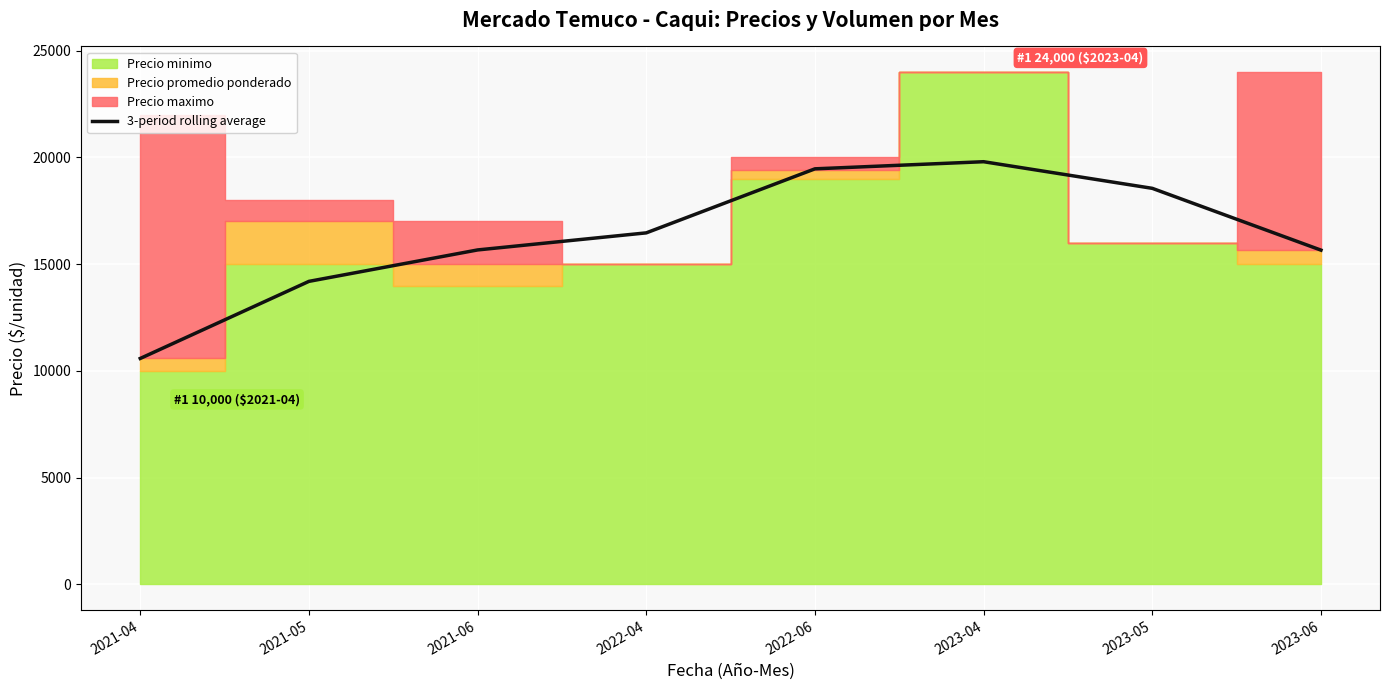

True or false: the data shows 3990.0 at 2022-06.

False